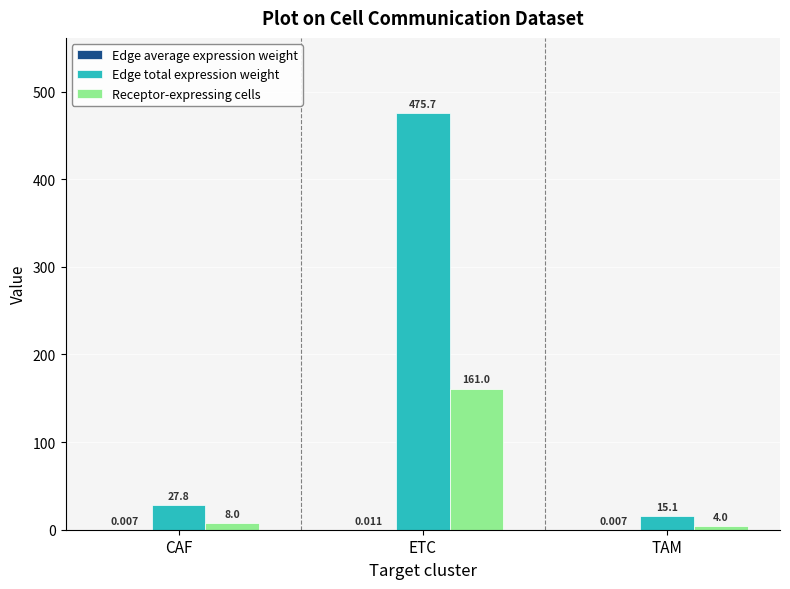

Between ETC and TAM, which series saw the biggest shift?

Edge total expression weight